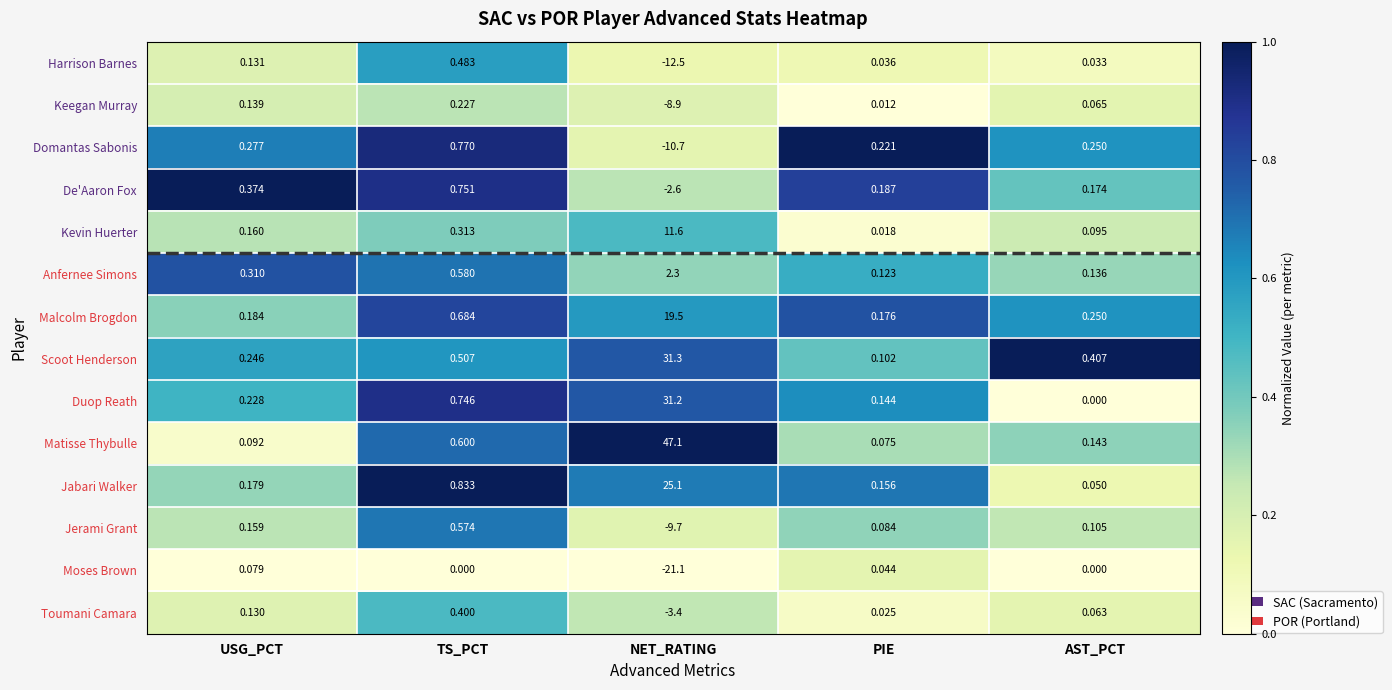

Which series has the largest total across all categories?

Matisse Thybulle